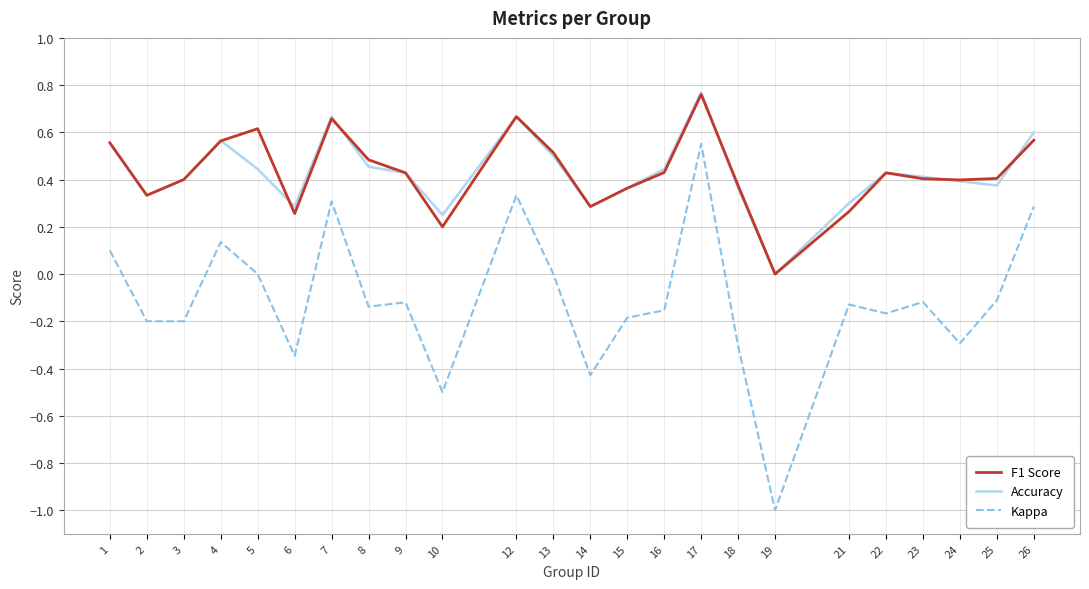

At which category is the sum across all series the highest?

17